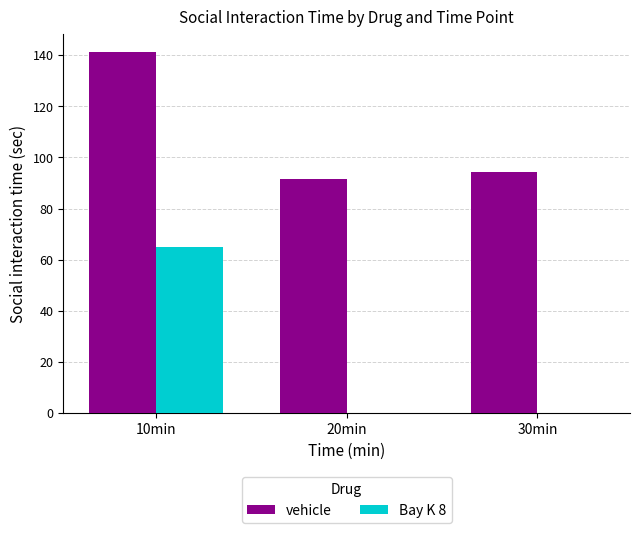

At which category is the sum across all series the highest?

10min